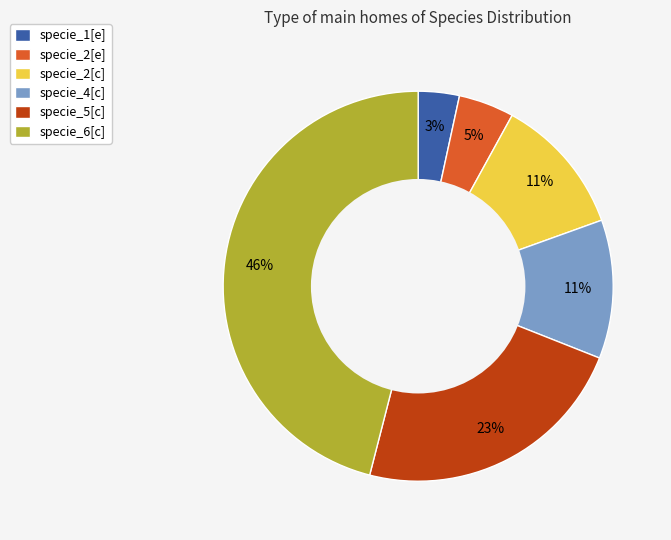

To the nearest percent, what is the difference between the largest and smallest slice percentages?

43%